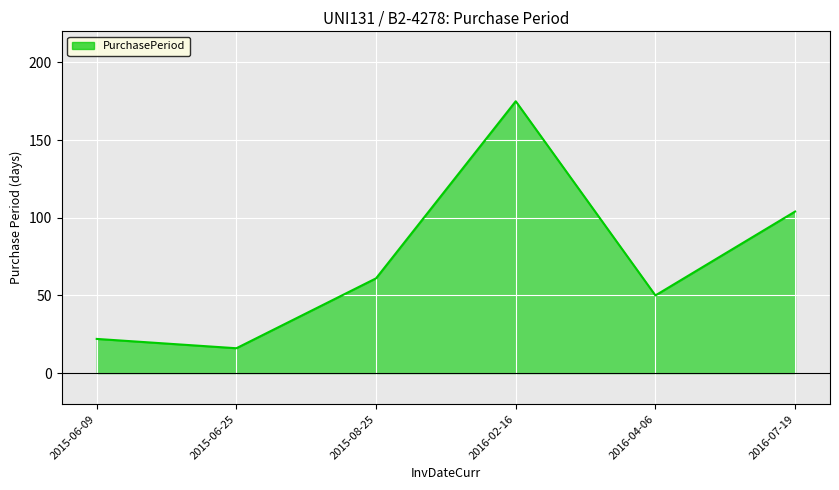

Count the number of data series in this chart.

1